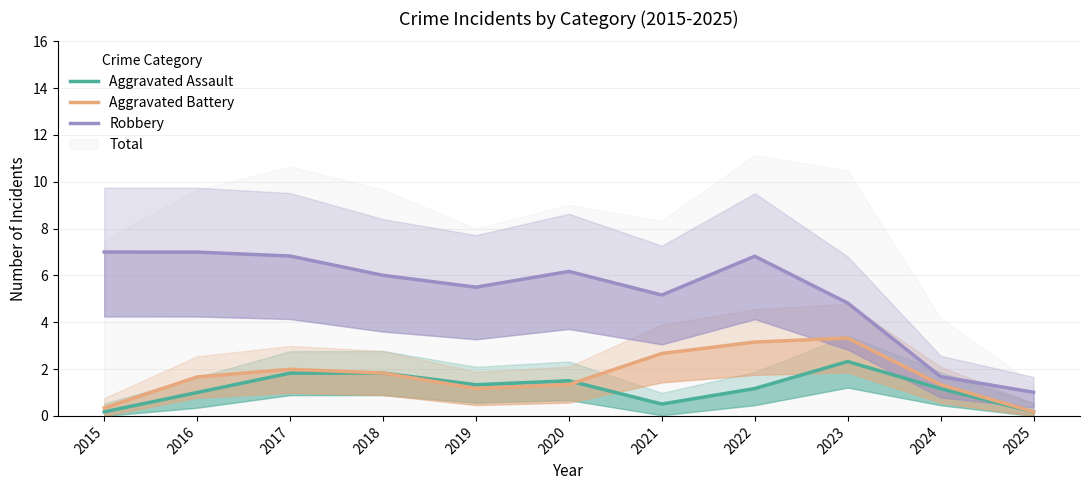

Reading left to right, transcribe all the data shown in this chart.

Aggravated Assault: 0.2	1.0	1.8	1.8	1.3	1.5	0.5	1.2	2.3	1.2	0.2
Aggravated Battery: 0.3	1.7	2.0	1.8	1.2	1.3	2.7	3.2	3.3	1.3	0.2
Robbery: 7.0	7.0	6.8	6.0	5.5	6.2	5.2	6.8	4.8	1.7	1.0